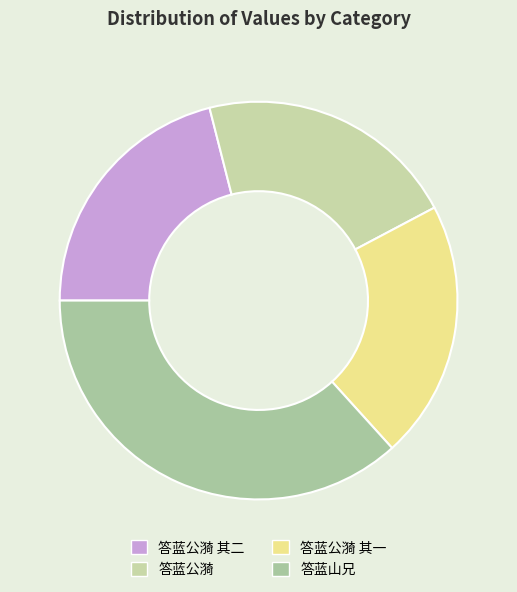

What is the ratio of the value at 答蓝公漪 to the value at 答蓝公漪 其一?

1.0